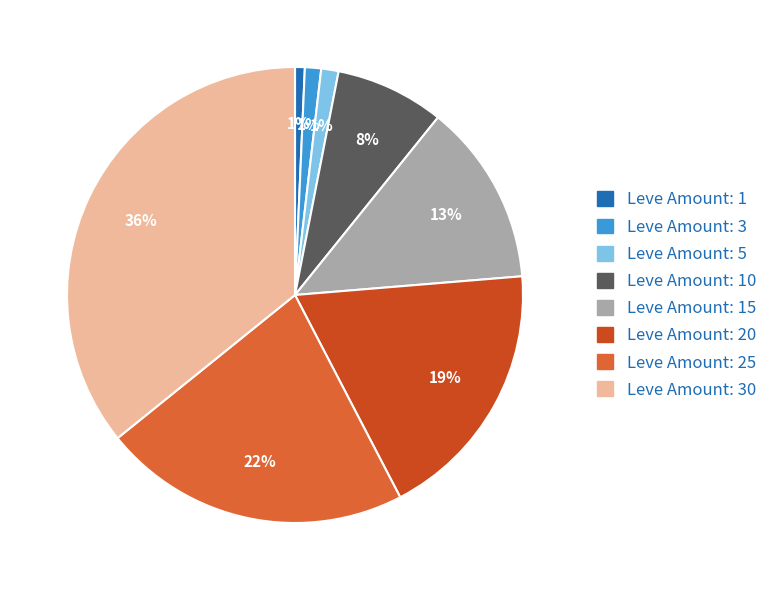

How many slices are in this pie chart?

8